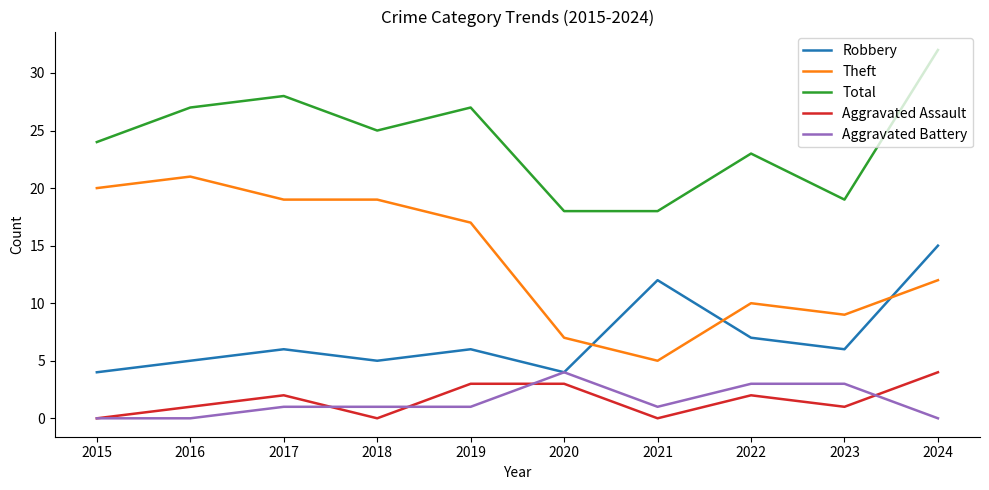

True or false: Robbery has more than 2 points higher than both neighbors.

True